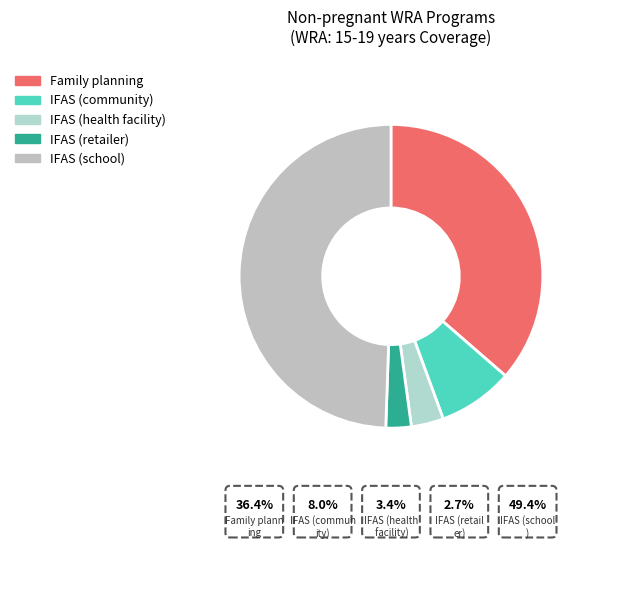

The IFAS (school) slice represents 64% of the pie. True or false?

False